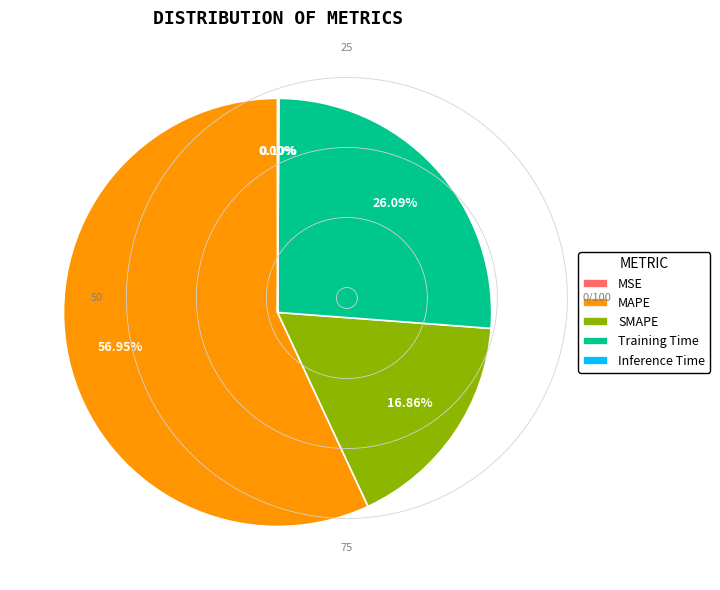

Which category accounts for the majority?

MAPE